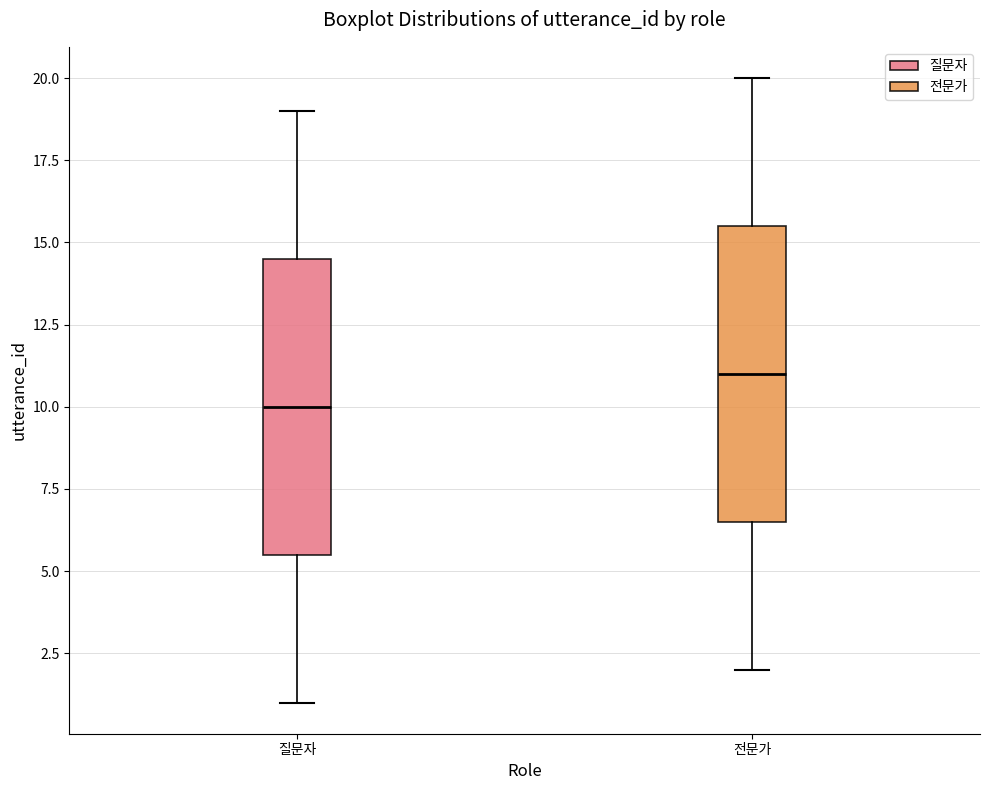

Reading left to right, read every box against the y-axis: the position of its median line, the range the box covers, and the ends of its whiskers. The values are not printed on the chart, so give them approximately, as read against the axis.

질문자: median 10.0, box 5.5 to 14.5, whiskers 1.0 to 19.0
전문가: median 11.0, box 6.5 to 15.5, whiskers 2.0 to 20.0